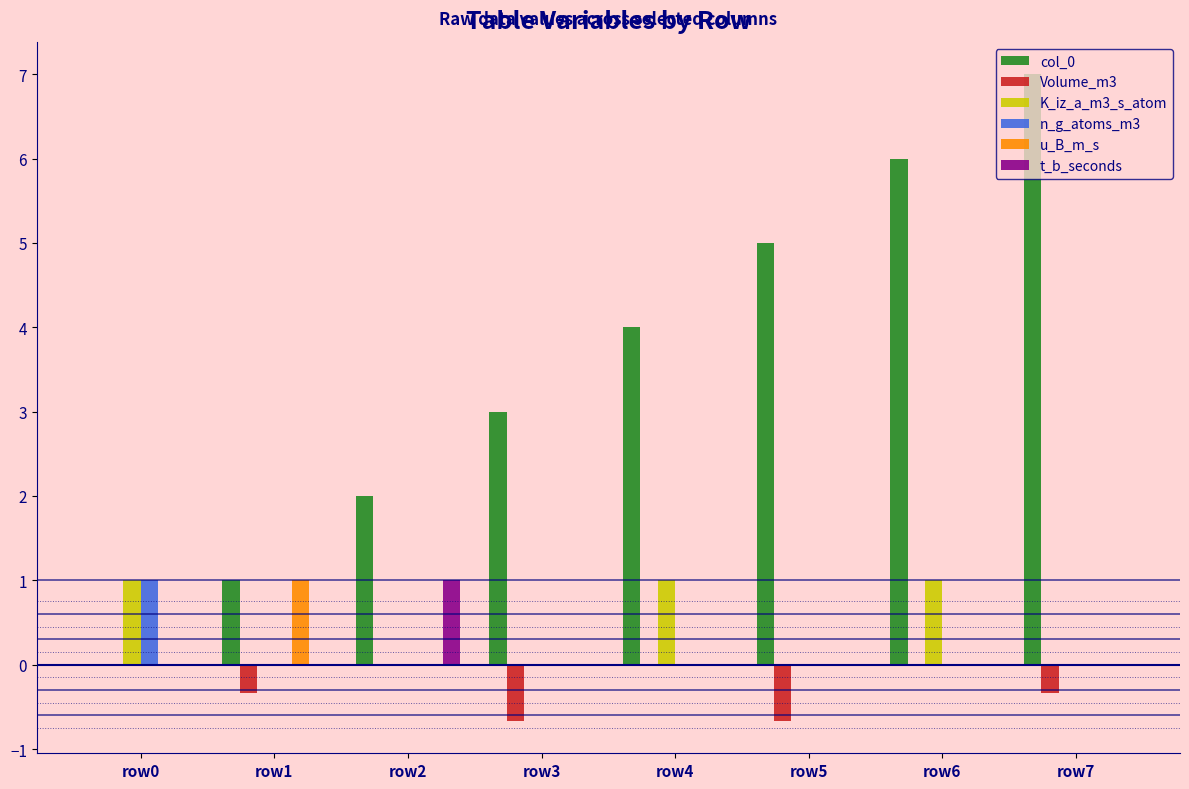

What is the sum of the K_iz_a_m3_s_atom values at row7 and row6?

1.0